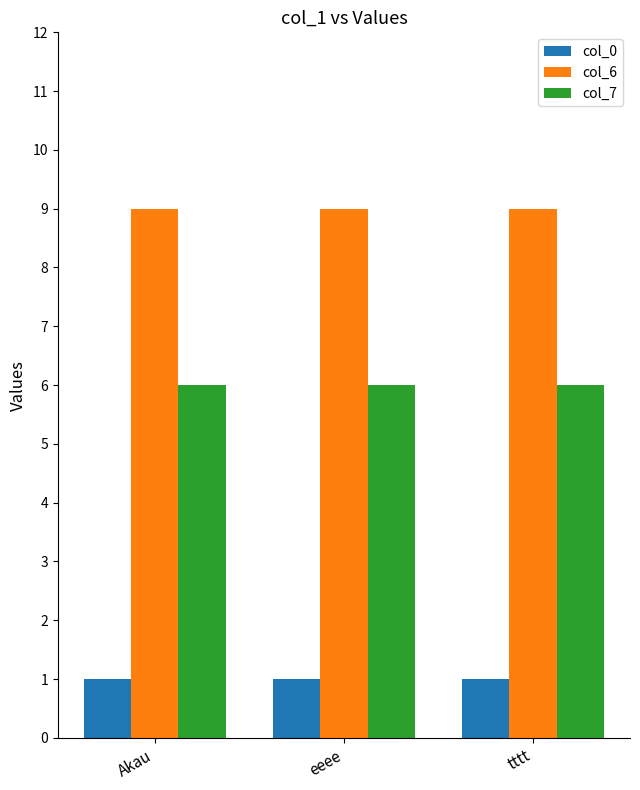

Is the value of col_0 at eeee greater than the value of col_6 at Akau?

No